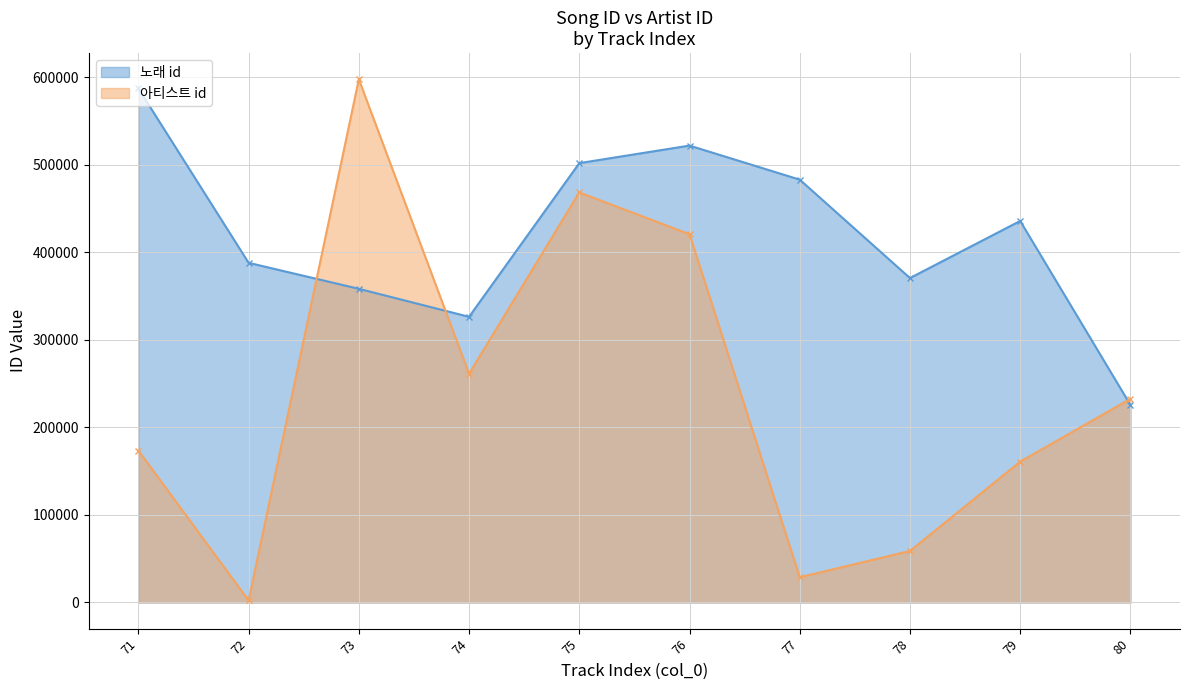

In 노래 id, how many points are lower than both neighbors (excluding endpoints)?

2